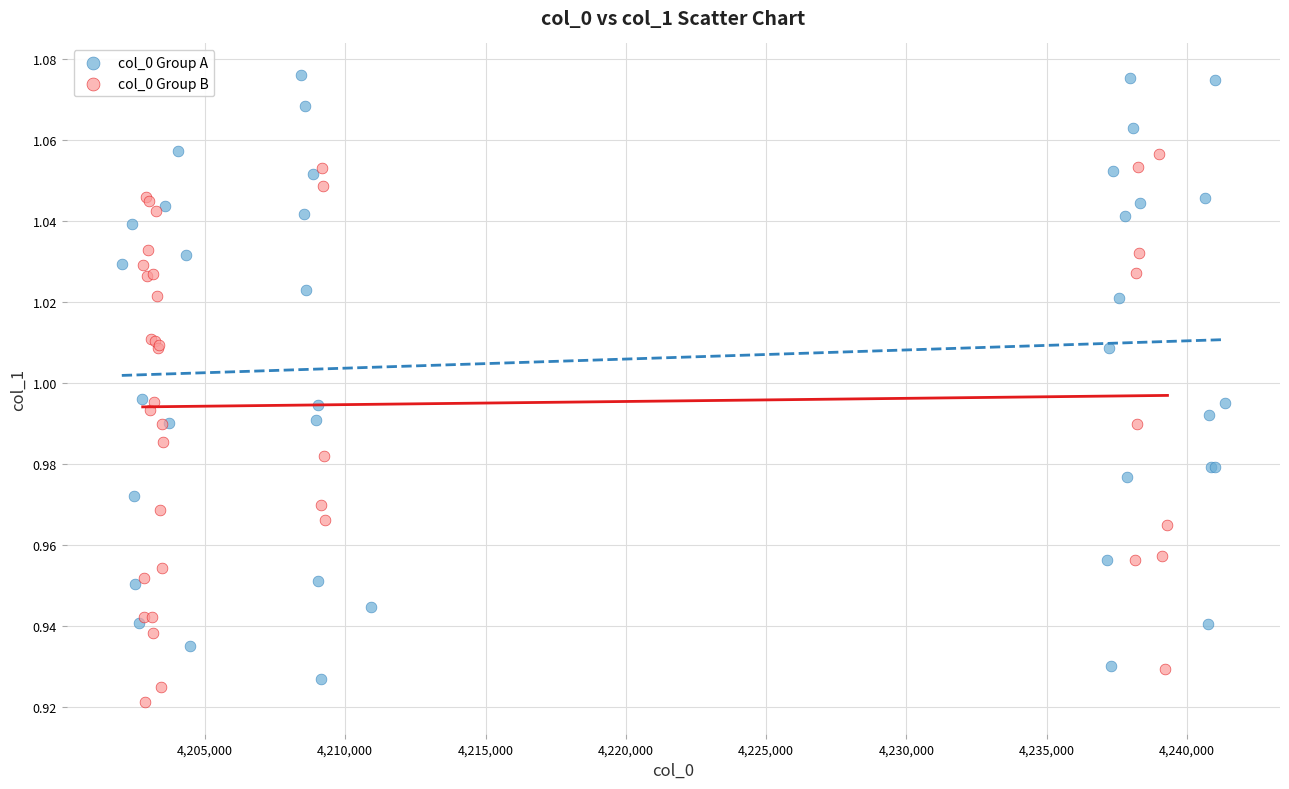

Which series has the largest Y range (max minus min)?

col_0 Group A